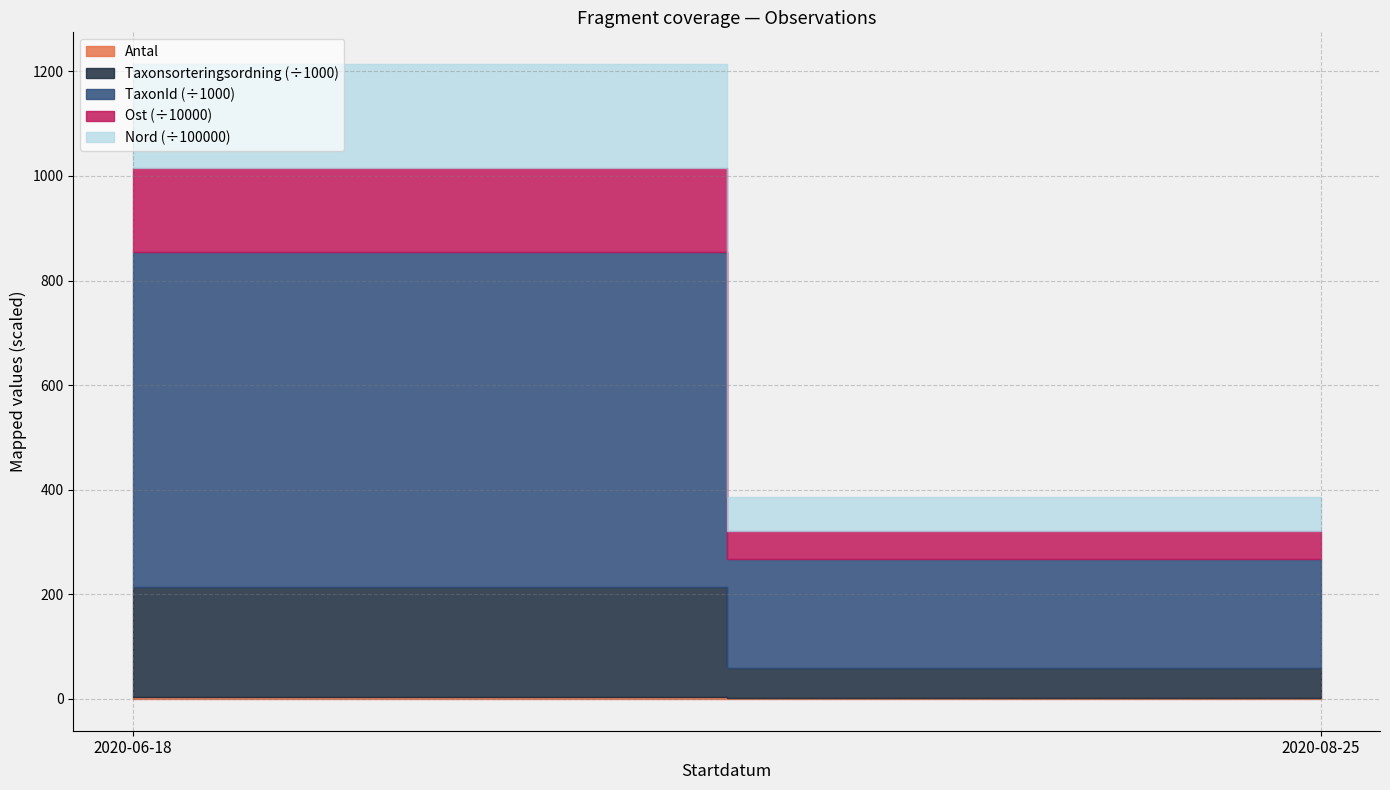

At which category does TaxonId reach its first local valley?

2020-08-25